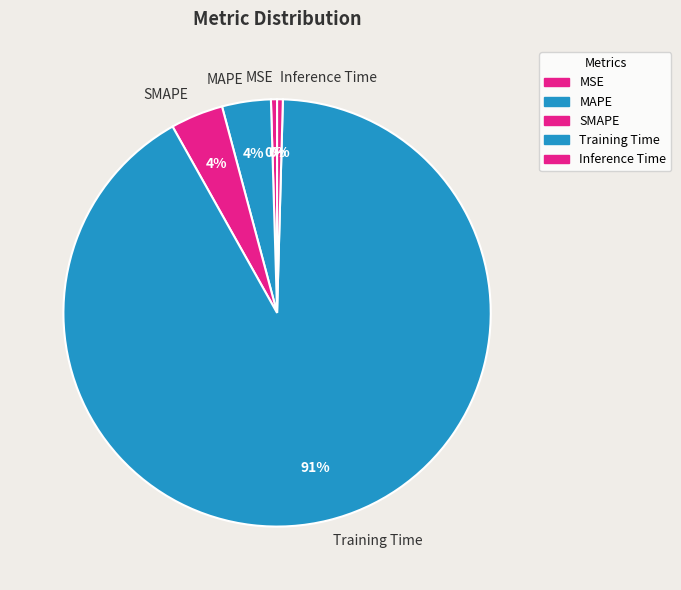

Count the number of slices in the pie.

5